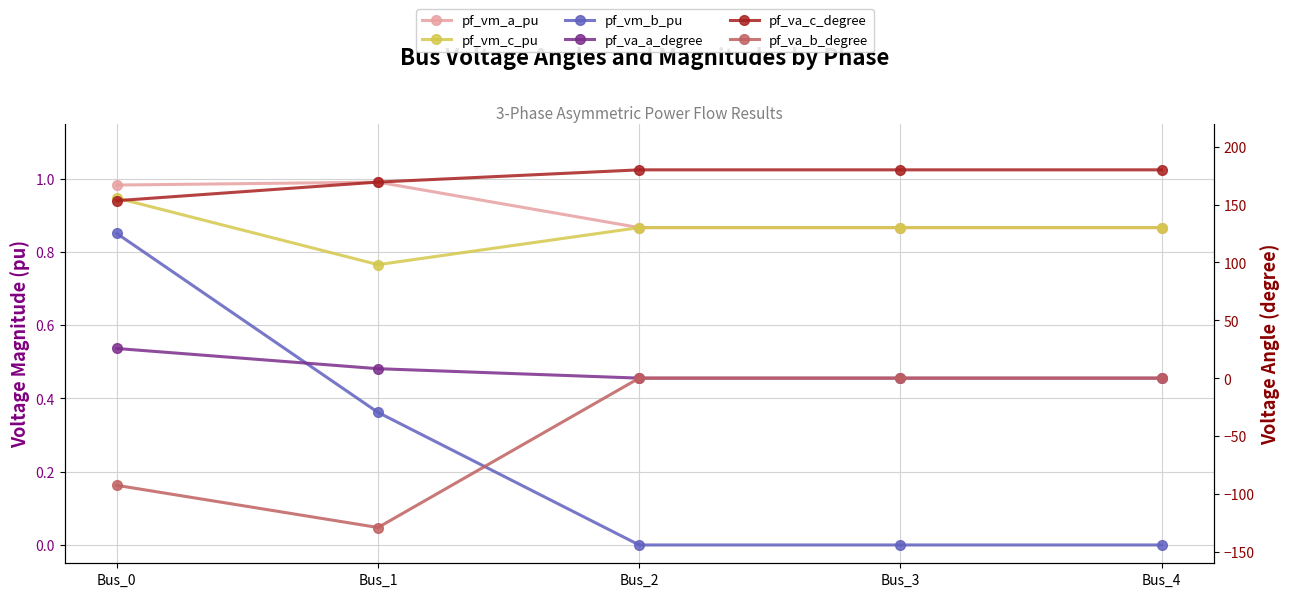

What is the difference between the pf_vm_c_pu values at Bus_2 and Bus_0?

0.1